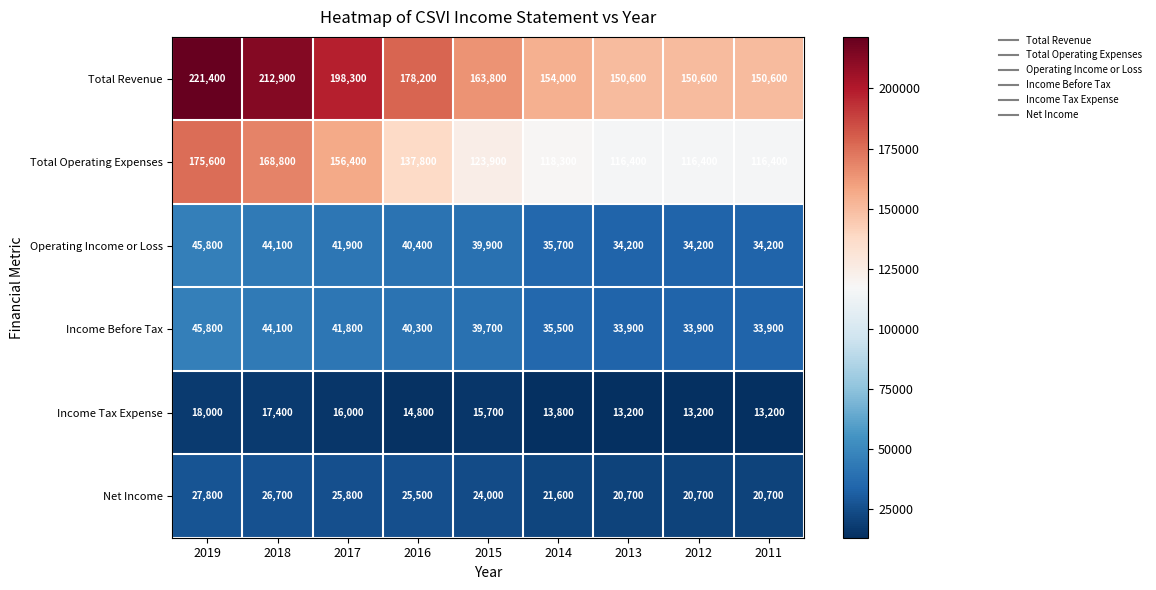

How many values in the Income Tax Expense series are below 14800?

4